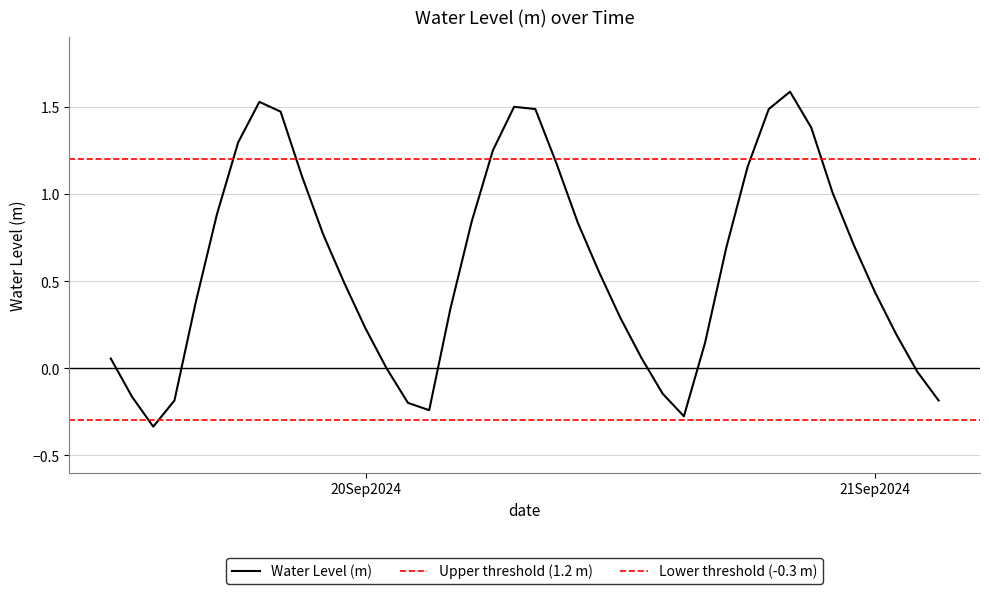

What is the maximum value for Water Level (m)?

1.6